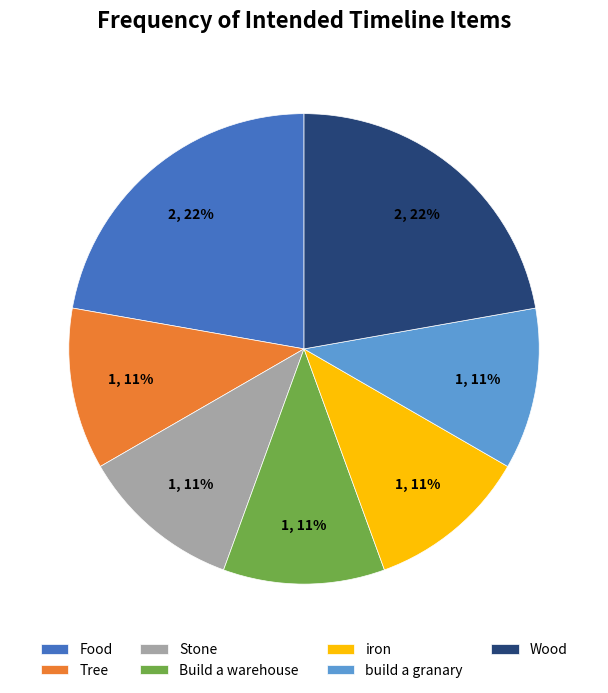

Is there any slice that represents more than half of the pie?

No